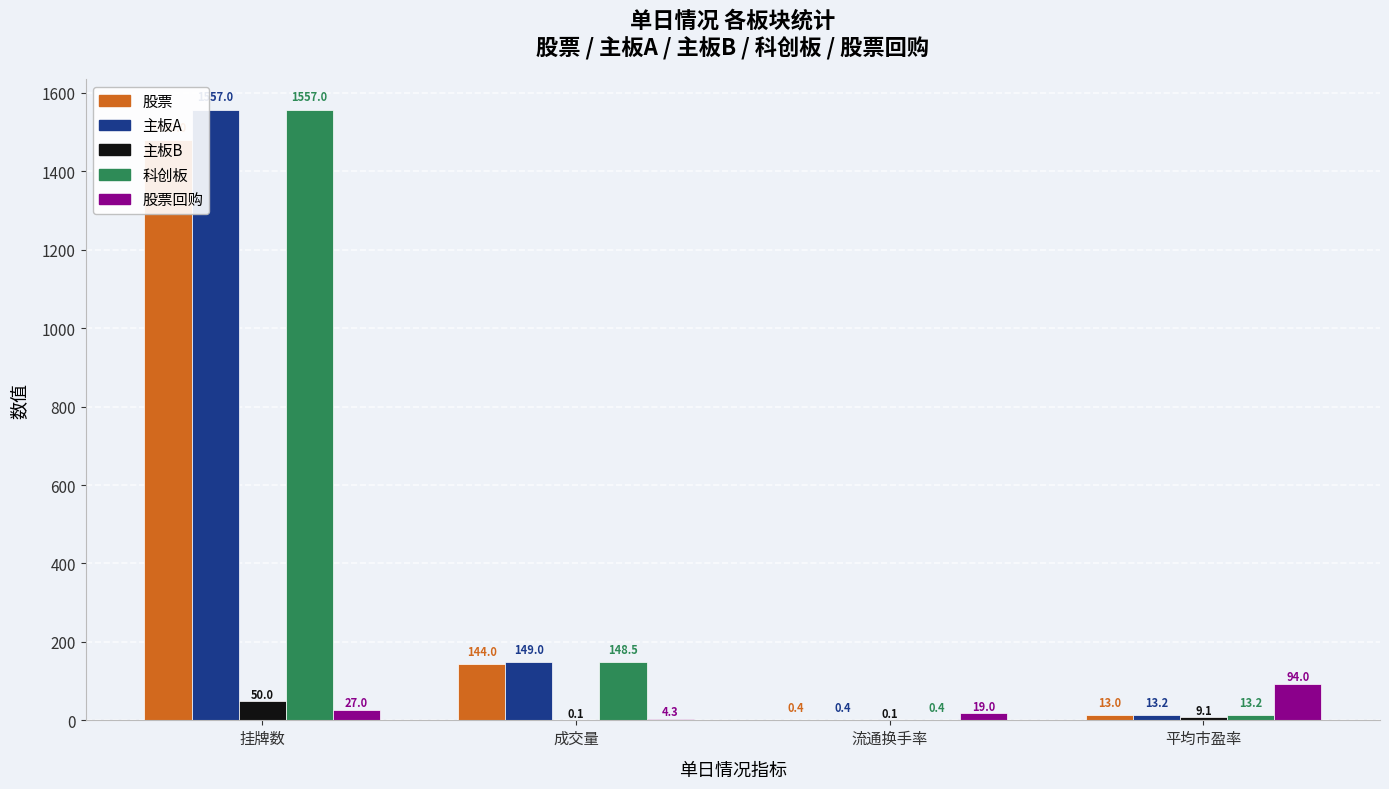

Which series changed the most between 挂牌数 and 流通换手率?

主板A